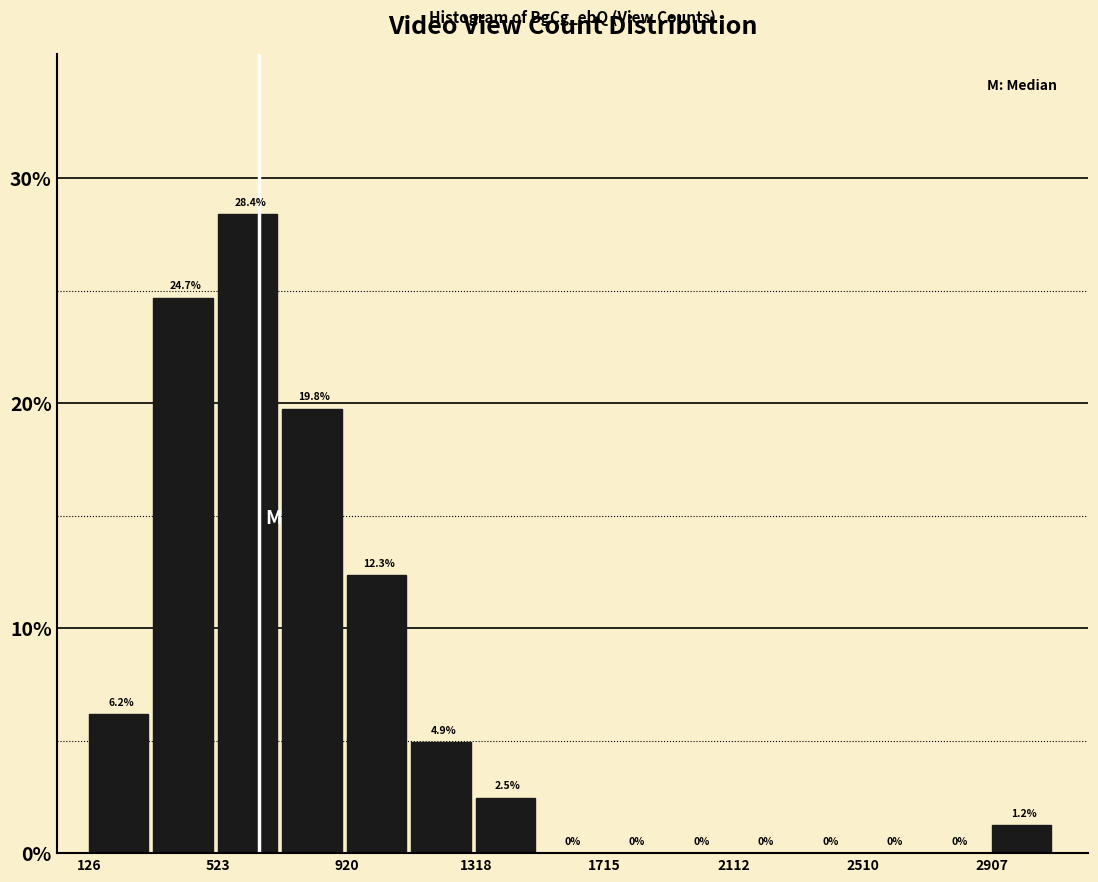

Read against the x-axis, roughly where is the centre of the tallest bar?

600